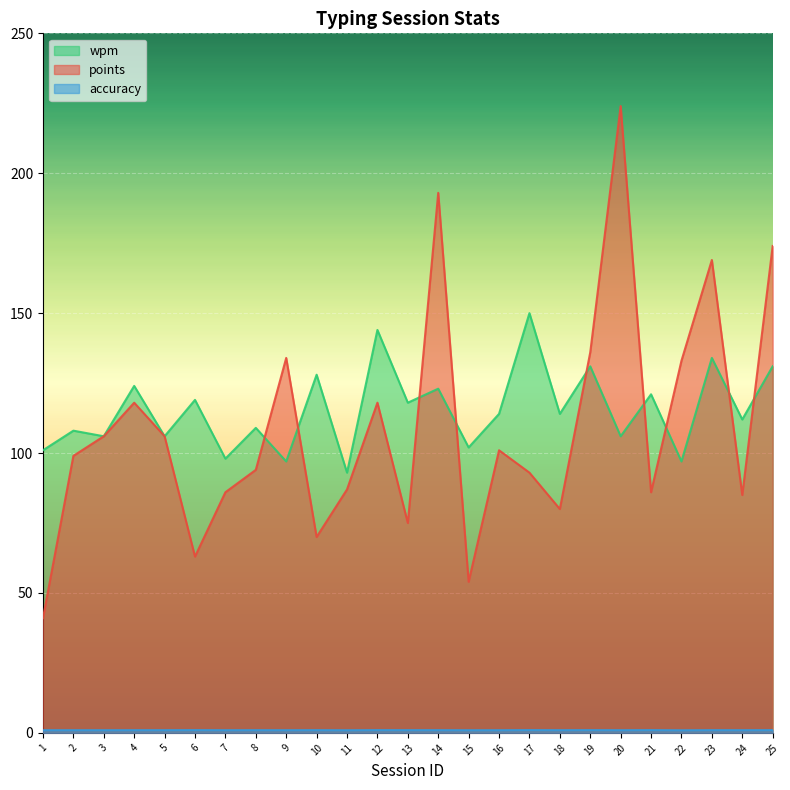

What is the value of the wpm point at the 14th from the left?

123.0